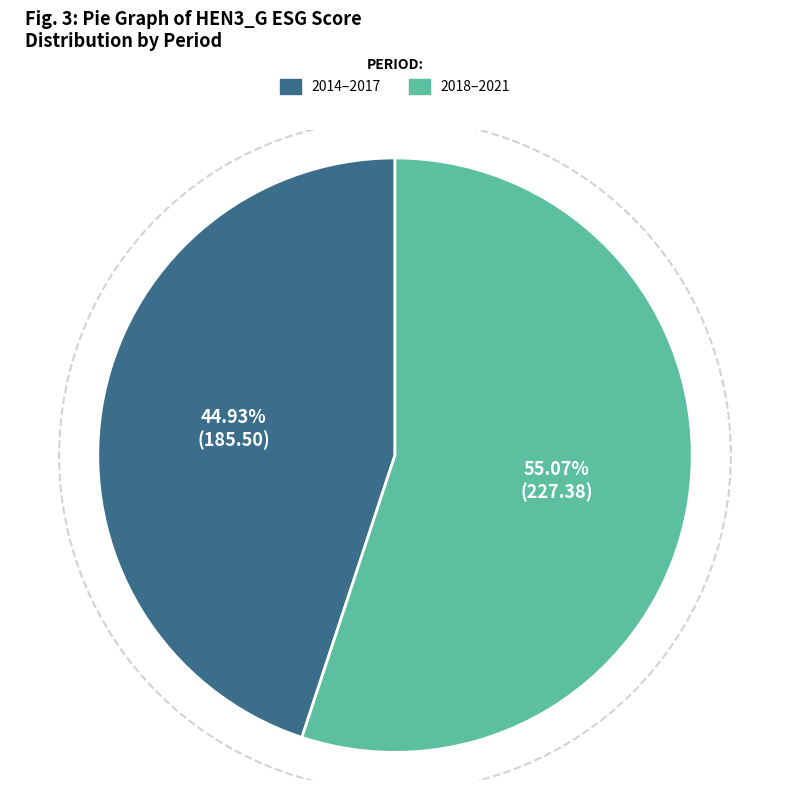

Is the sum of 2018–2021 and 2014–2017 greater than half?

Yes